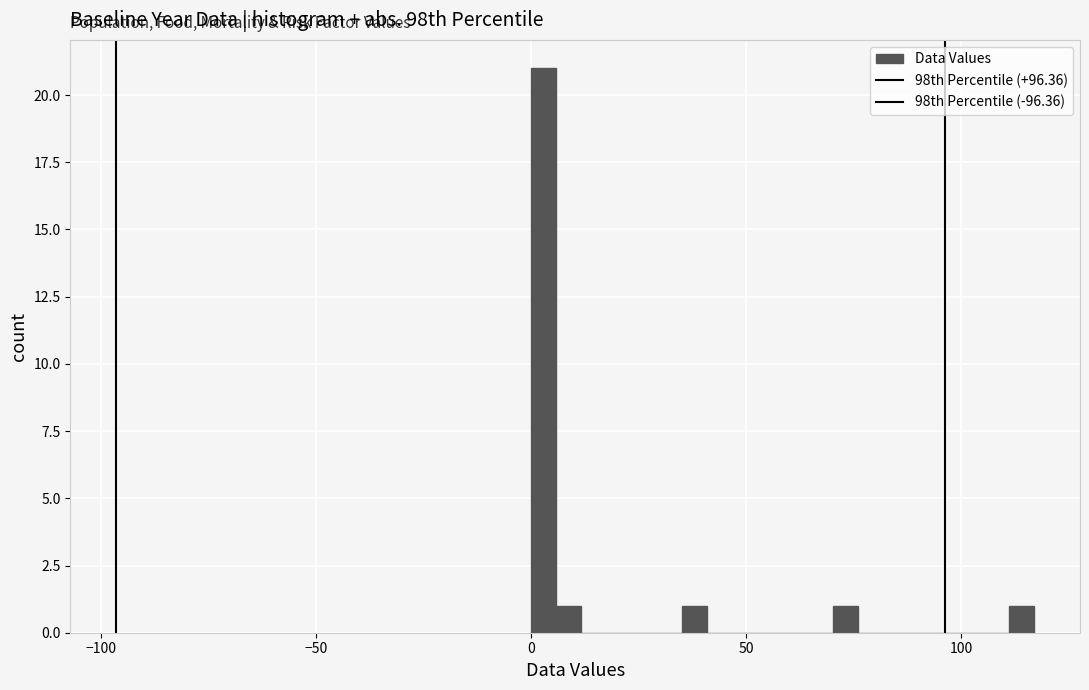

Read against the x-axis, roughly where is the centre of the tallest bar?

5